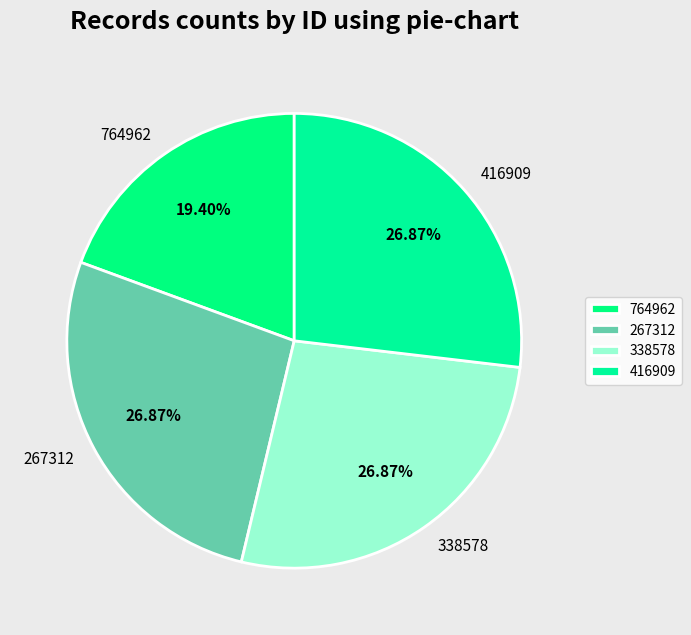

Does 764962 represent more than half of the total?

No